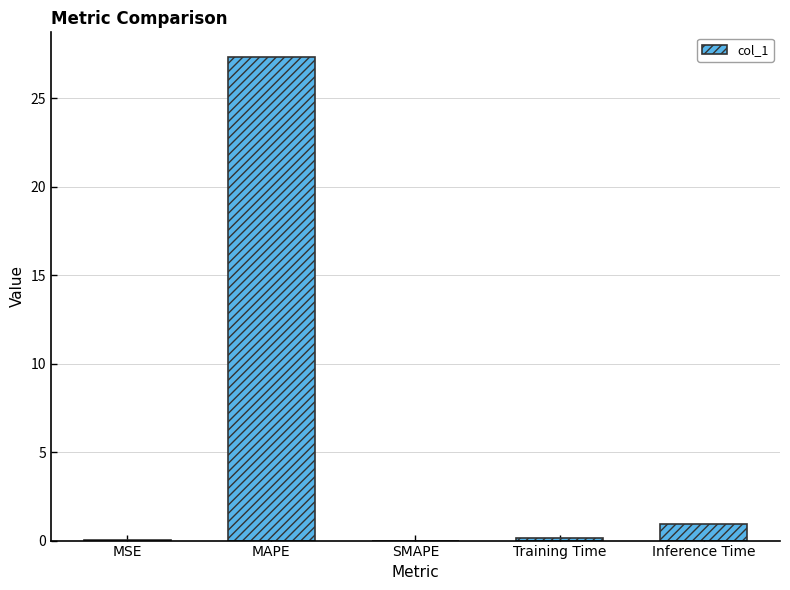

Which category has the highest value across all series?

MAPE